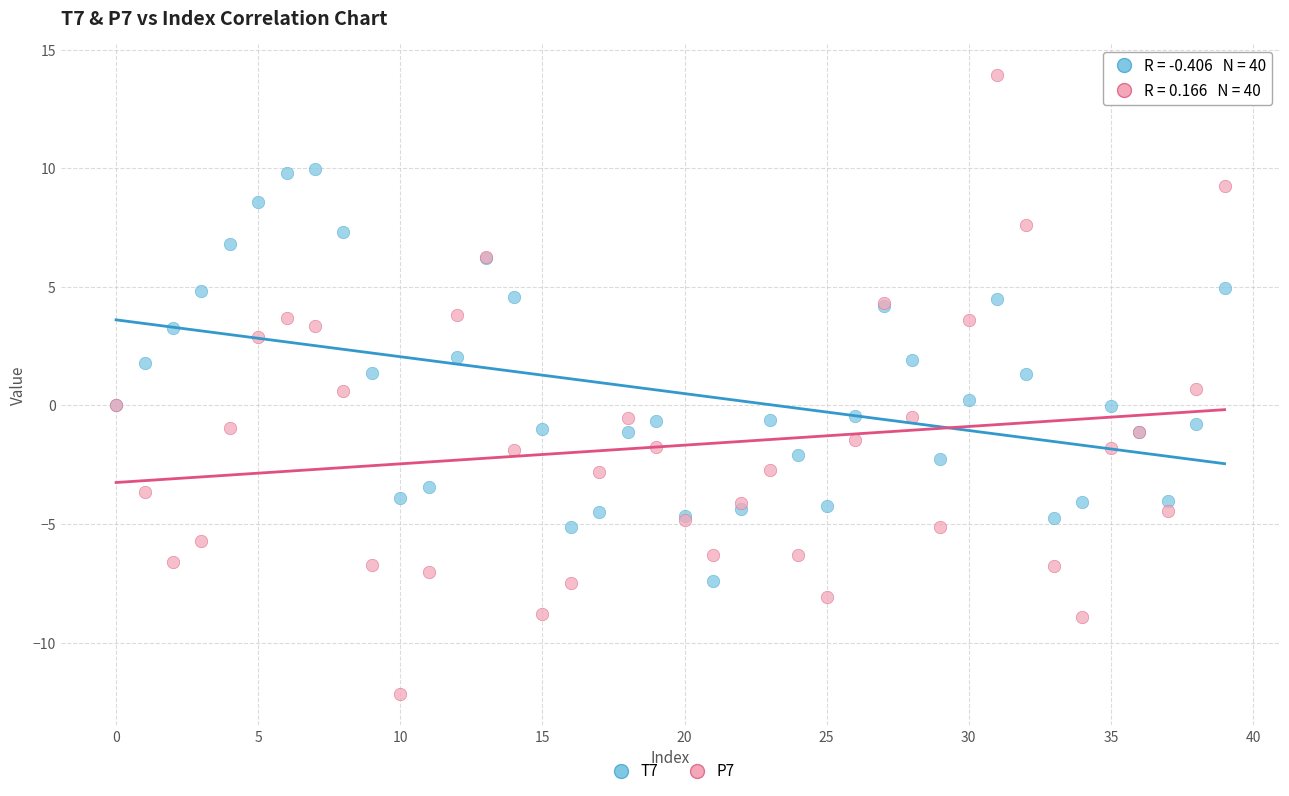

Which series contains the lowest Y value?

P7